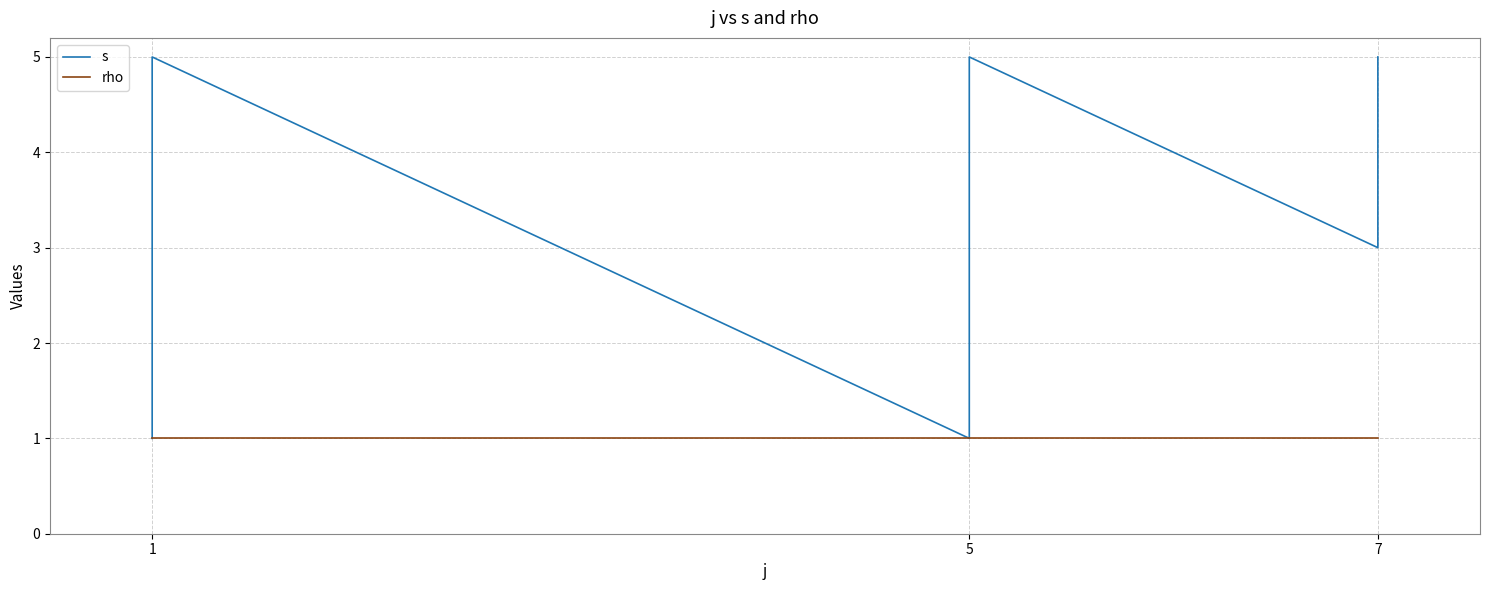

What is the sum of the s values at 5 and 1?

3